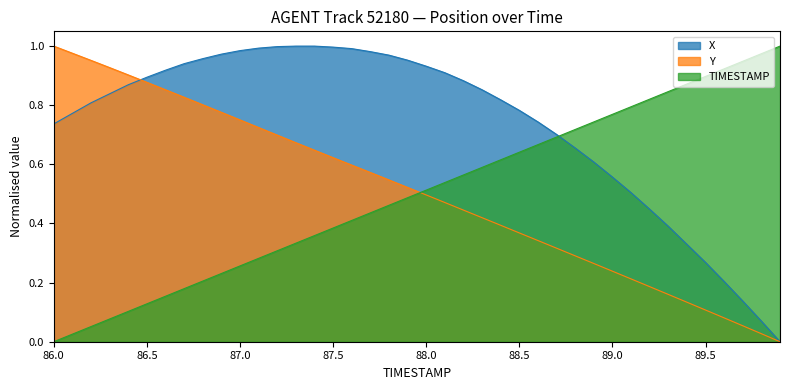

What is the maximum value for TIMESTAMP?

1.0